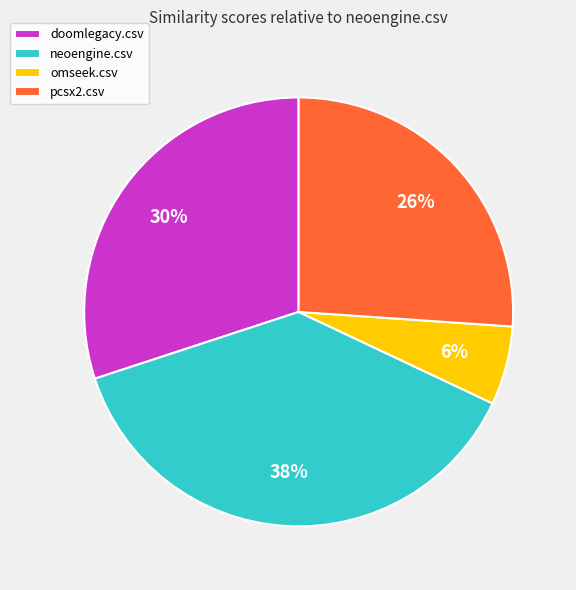

Is there any slice that represents more than half of the pie?

No